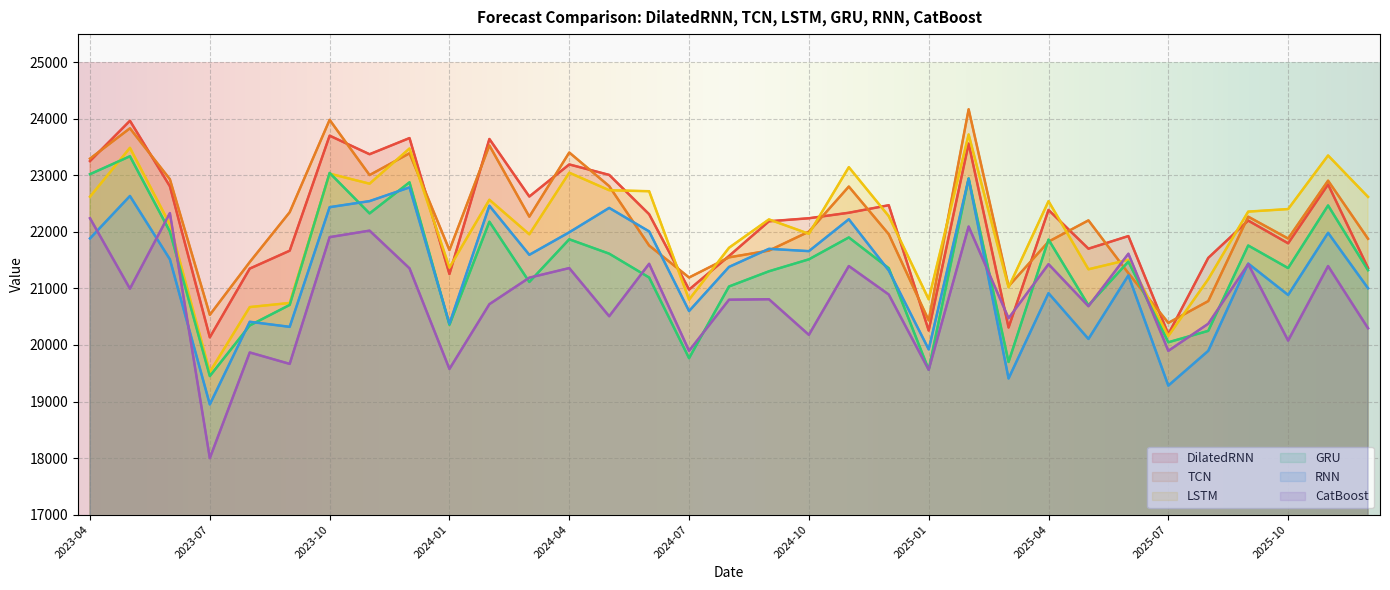

What is the spread (max minus min) of values at 2024-09?

1412.3